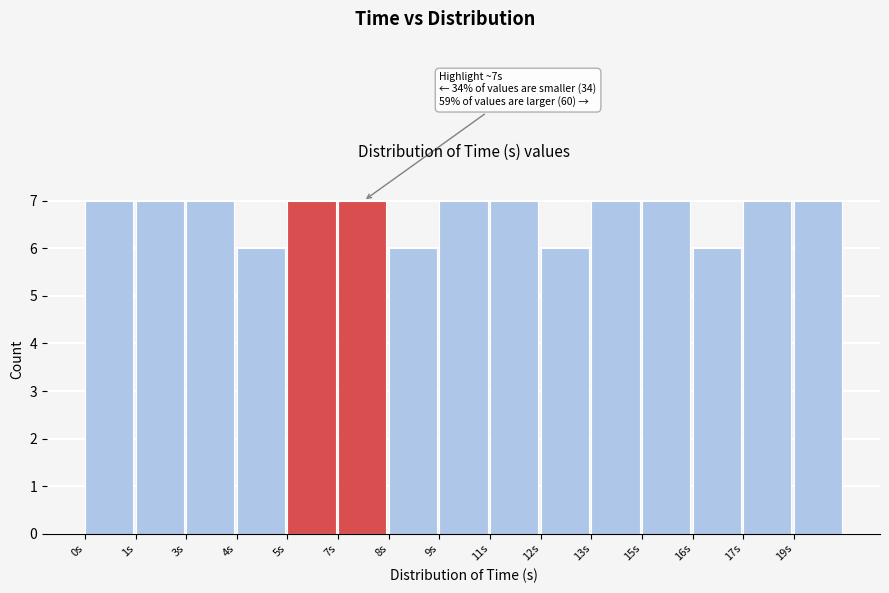

Reading right to left, extract all data points from this chart.

7	7	6	7	7	6	7	7	6	7	7	6	7	7	7